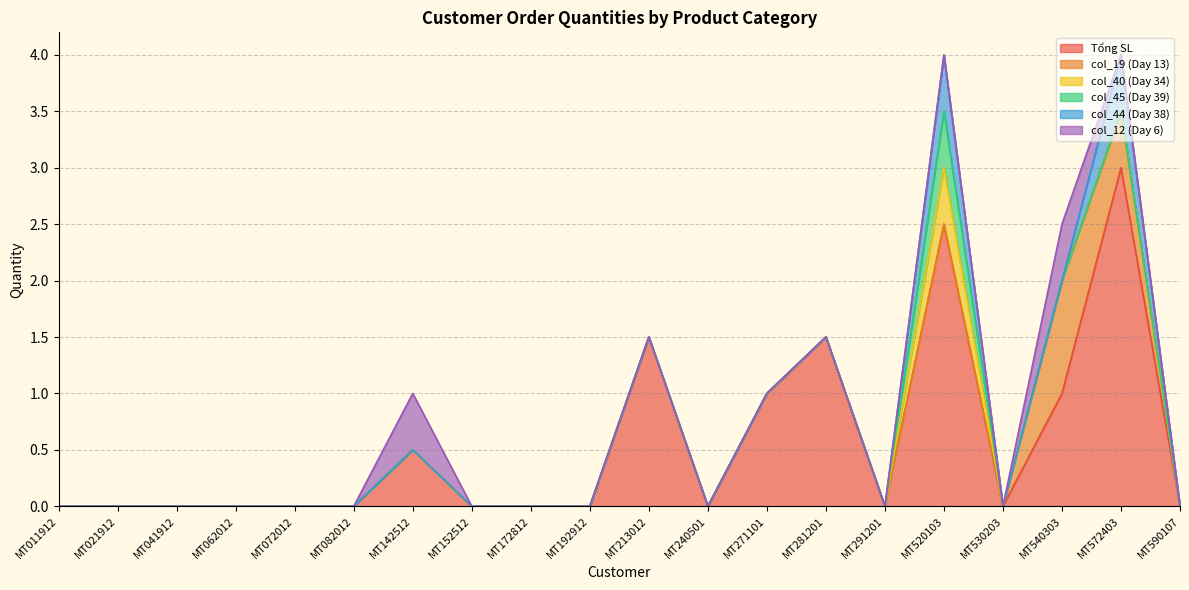

What is the greatest value displayed?

3.0